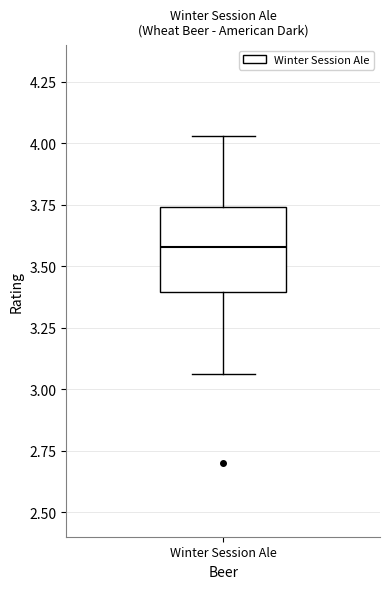

Transcribe this box plot: give where the median line is, the range the box spans, and where the two whiskers end, as read against the y-axis. The values are not printed on the chart, so give them approximately, as read against the axis.

median 3.60, box 3.40 to 3.75, whiskers 3.05 to 4.05